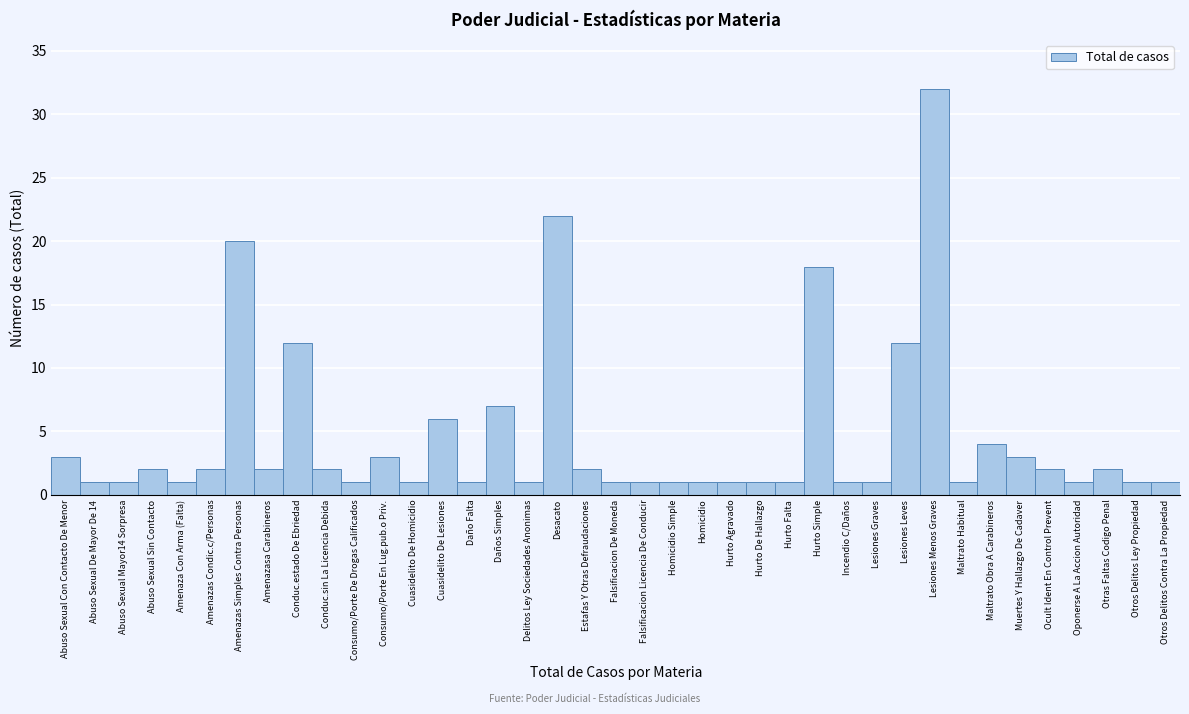

What is the greatest value displayed?

32